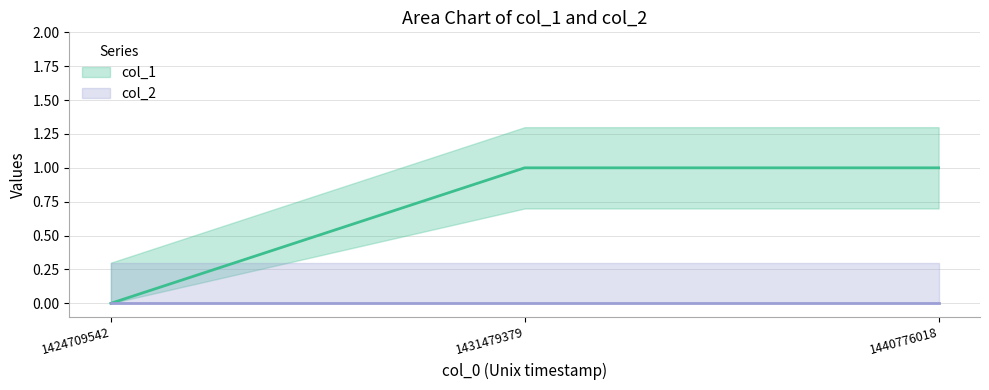

Count the values in the range 0 to 1.

3